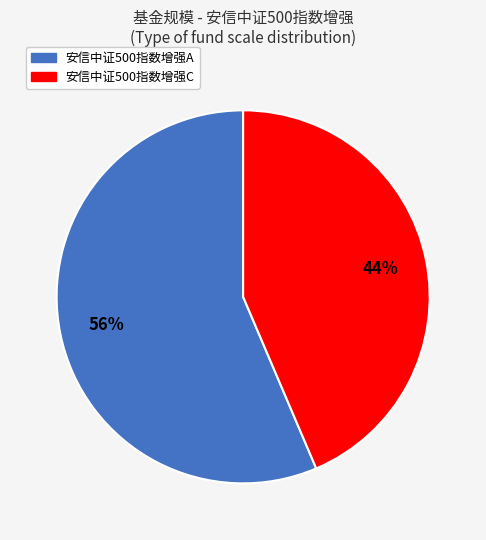

What percentage is the 安信中证500指数增强C slice, to the nearest percent?

44%